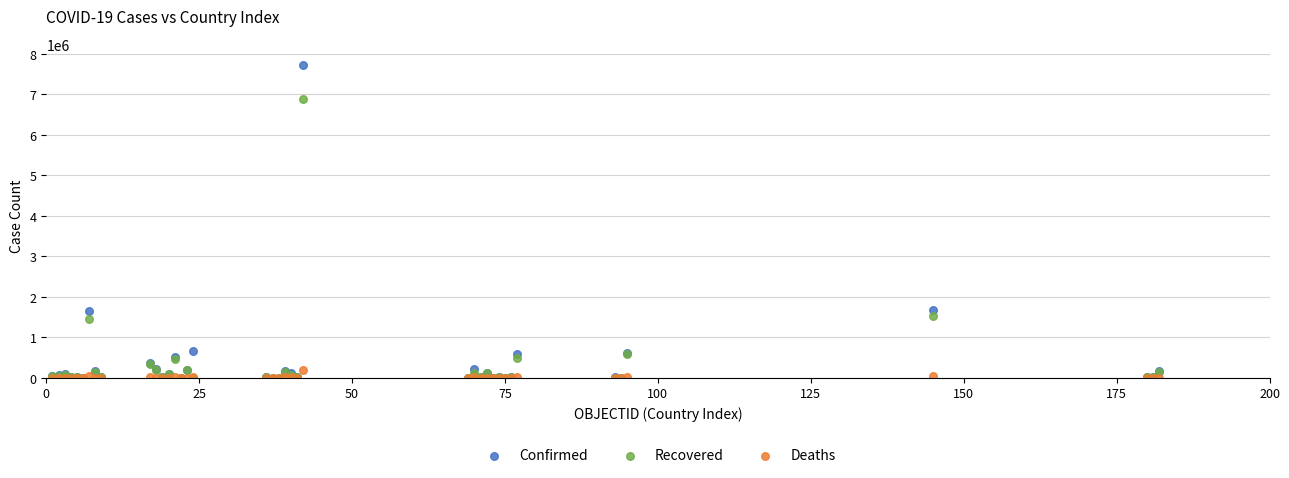

What are all the series names shown in the legend?

Confirmed, Recovered, Deaths